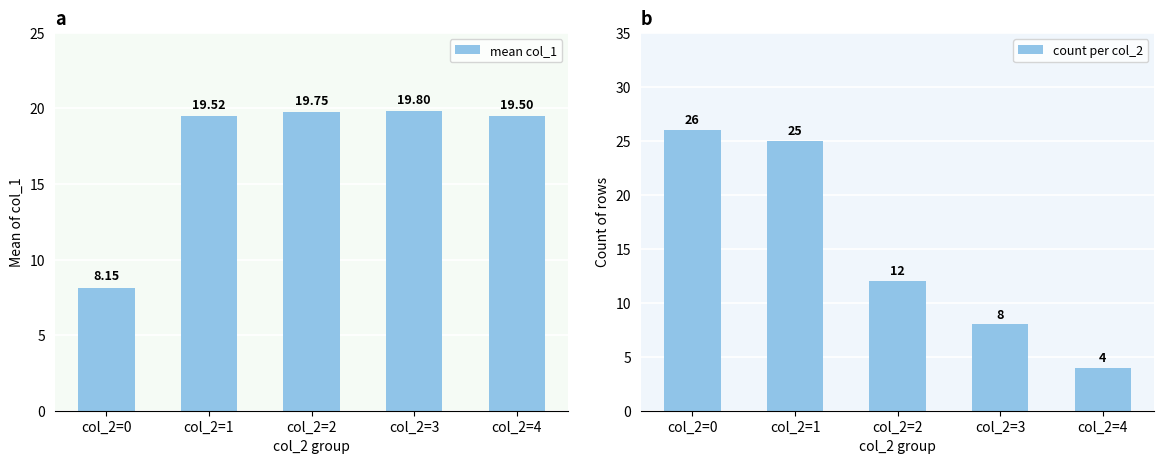

Which category has the lowest value across all series?

col_2=4